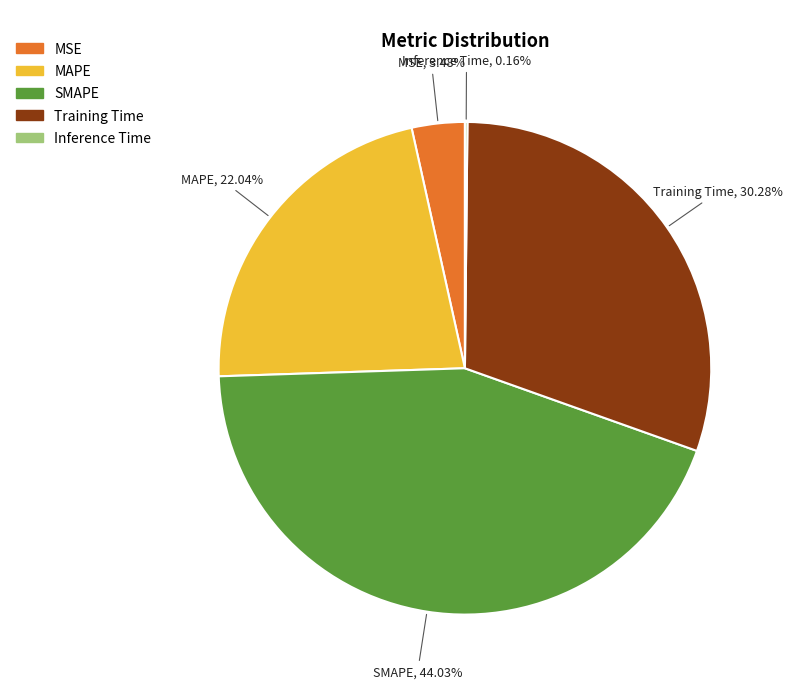

To the nearest percent, what is the difference between the largest and smallest slice percentages?

44%